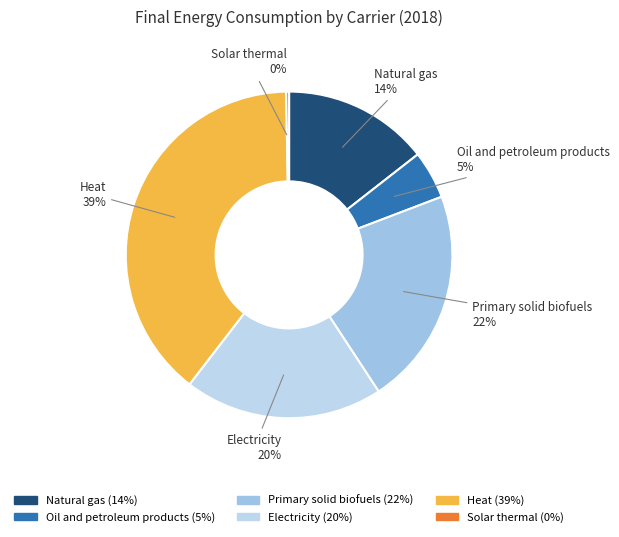

What is the ratio of the value at Natural gas to the value at Heat?

0.4